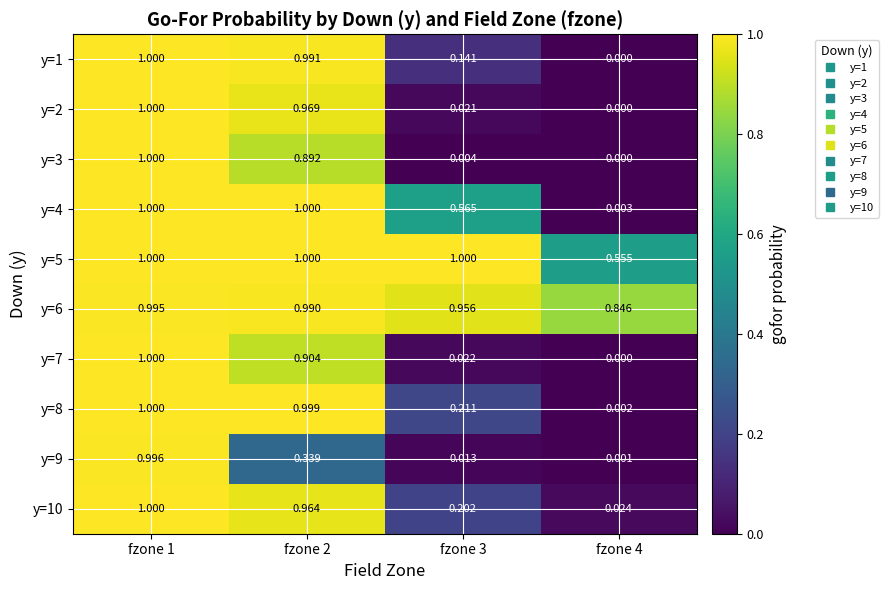

Is the value of y=3 at fzone 3 greater than the value of y=9 at fzone 2?

No